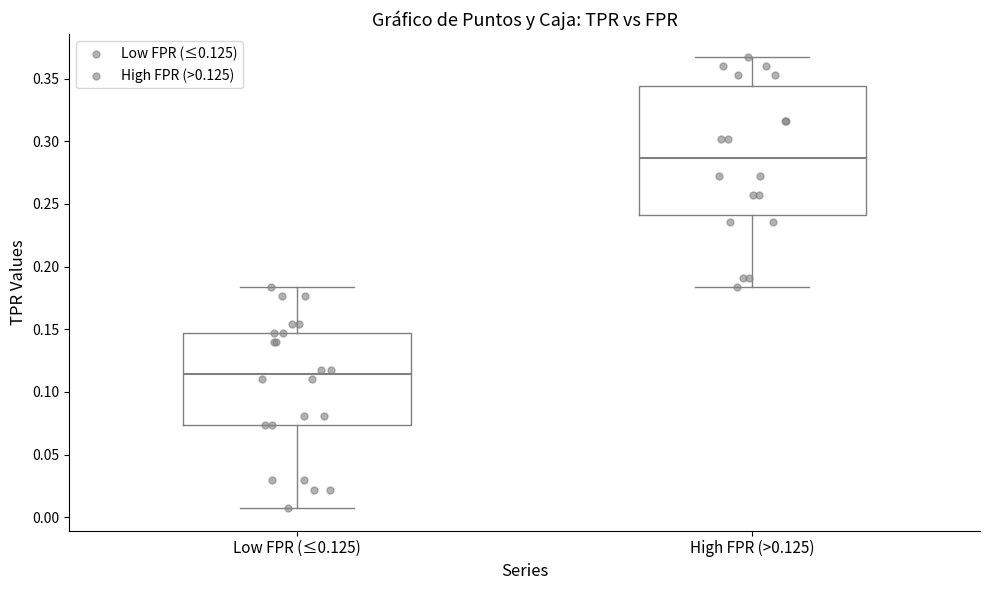

Reading left to right, transcribe this box plot: for each box, give where its median line is, the range the box spans, and where its two whiskers end, as read against the y-axis. The values are not printed on the chart, so give them approximately, as read against the axis.

Low FPR (≤0.125): median 0.115, box 0.075 to 0.145, whiskers 0.005 to 0.185
High FPR (>0.125): median 0.285, box 0.240 to 0.345, whiskers 0.185 to 0.370